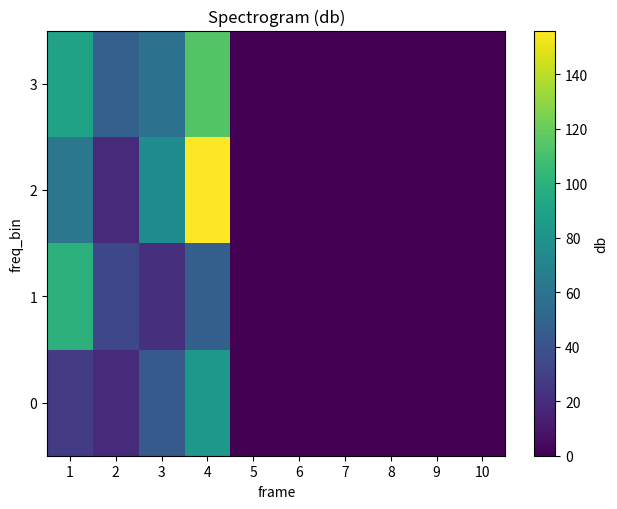

Reading right to left, transcribe all the data shown in this chart.

0: 10=0	9=0	8=0	7=0	6=0	5=0	4=83	3=44	2=19	1=28
1: 10=0	9=0	8=0	7=0	6=0	5=0	4=47	3=21	2=34	1=100
2: 10=0	9=0	8=0	7=0	6=0	5=0	4=156	3=76	2=19	1=62
3: 10=0	9=0	8=0	7=0	6=0	5=0	4=114	3=59	2=48	1=90